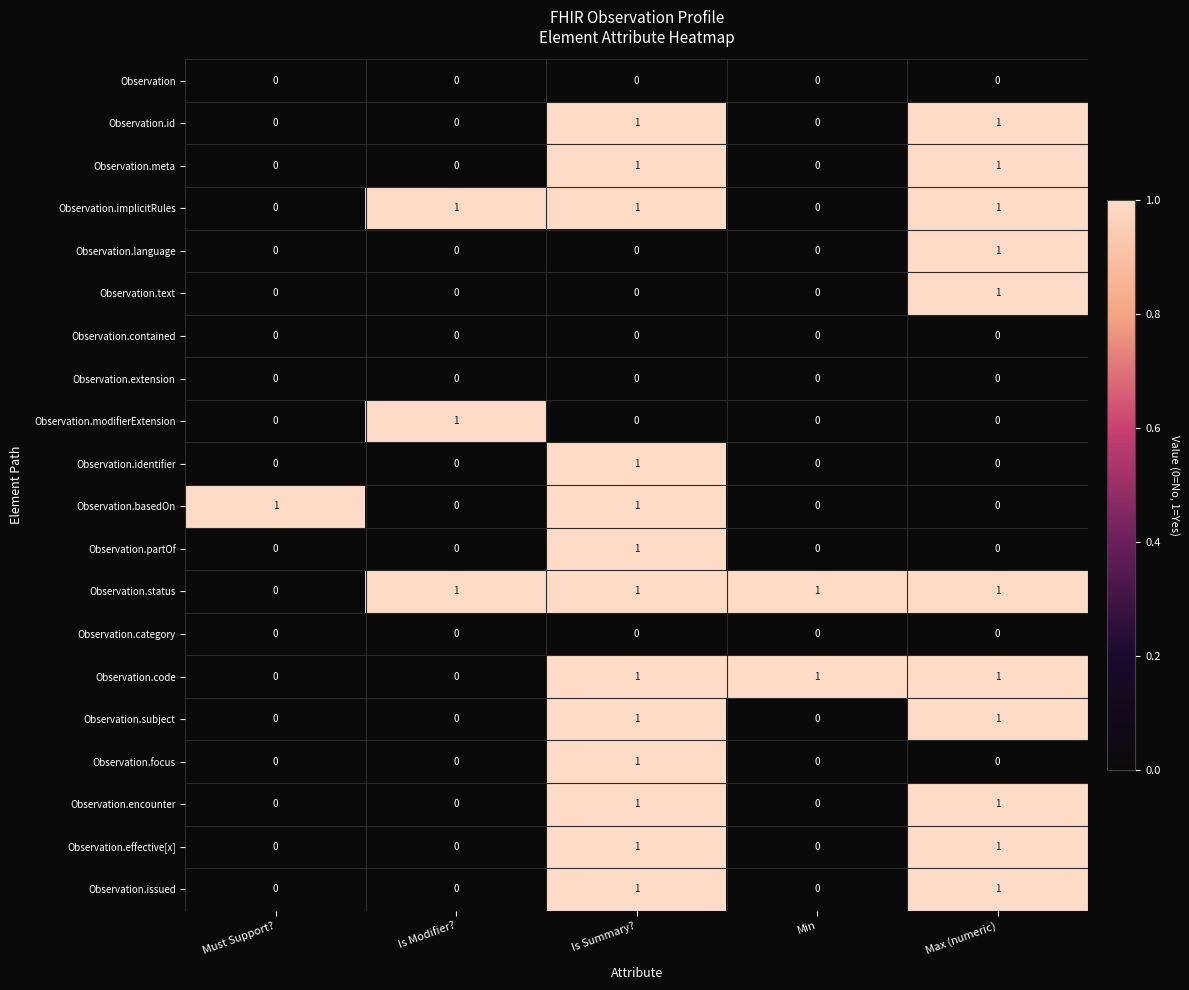

At which category is the sum across all series the highest?

Is Summary?